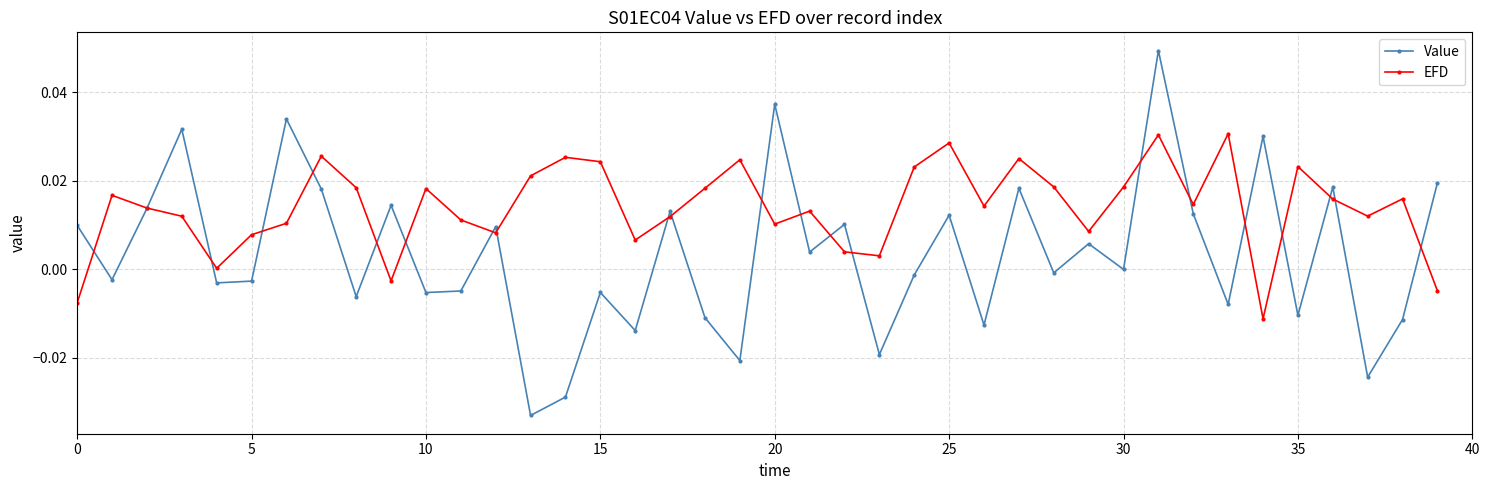

In EFD, how many points are lower than both neighbors (excluding endpoints)?

11